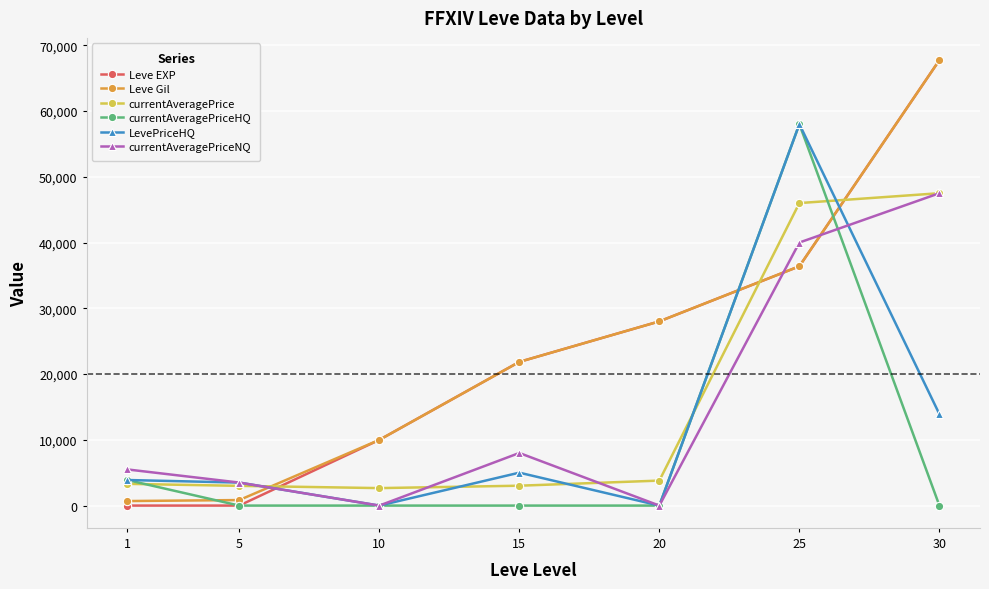

True or false: Leve EXP has more than 0 interior local peaks.

False